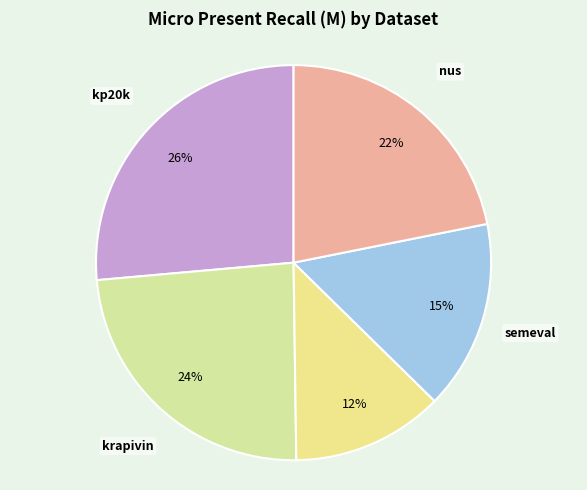

How many slices are in this pie chart?

5